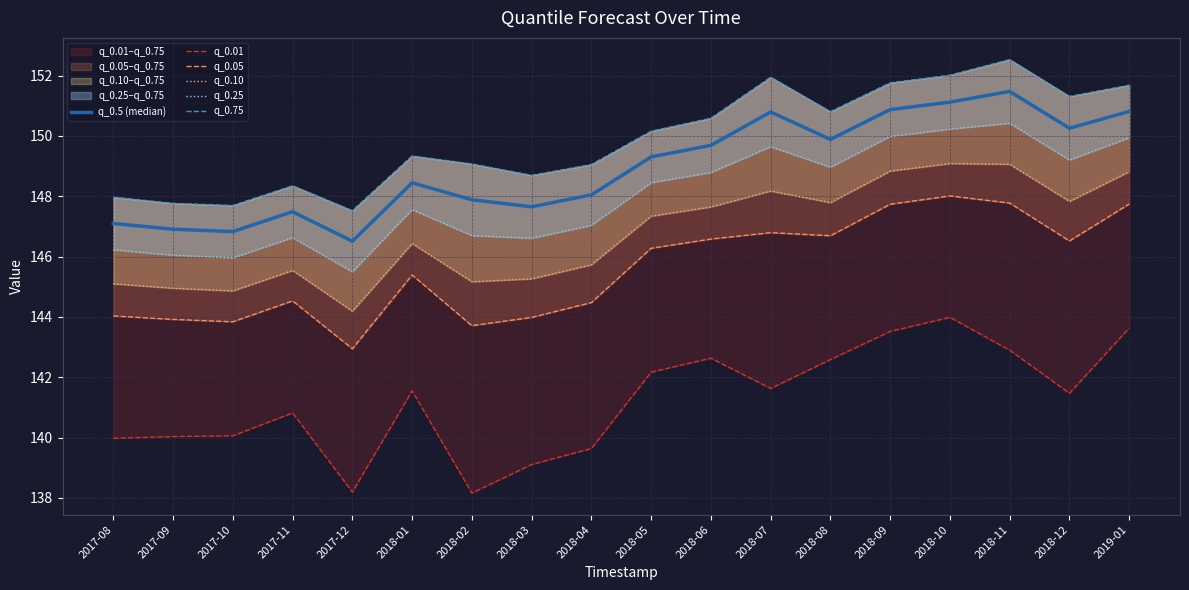

True or false: q_0.25 and q_0.10 intersect in this chart.

False